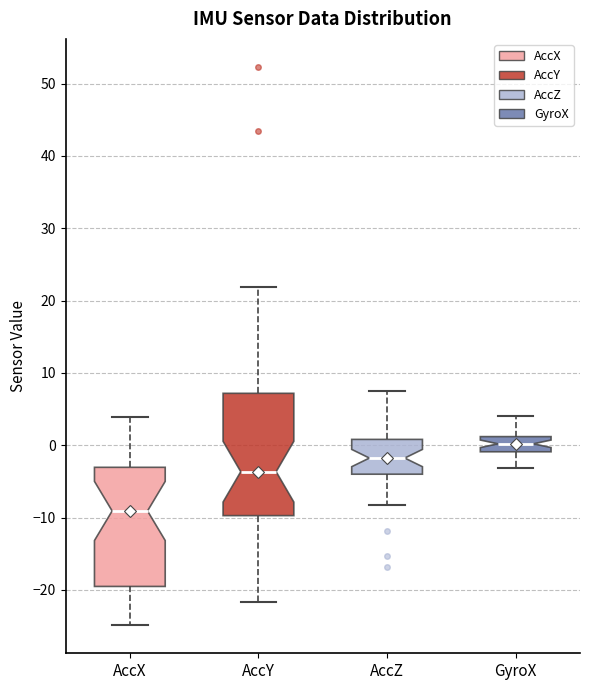

Reading left to right, read every box against the y-axis: the position of its median line, the range the box covers, and the ends of its whiskers. The values are not printed on the chart, so give them approximately, as read against the axis.

AccX: median -9, box -20 to -3, whiskers -25 to 4
AccY: median -4, box -10 to 7, whiskers -22 to 22
AccZ: median -2, box -4 to 1, whiskers -8 to 8
GyroX: median 0, box -1 to 1, whiskers -3 to 4